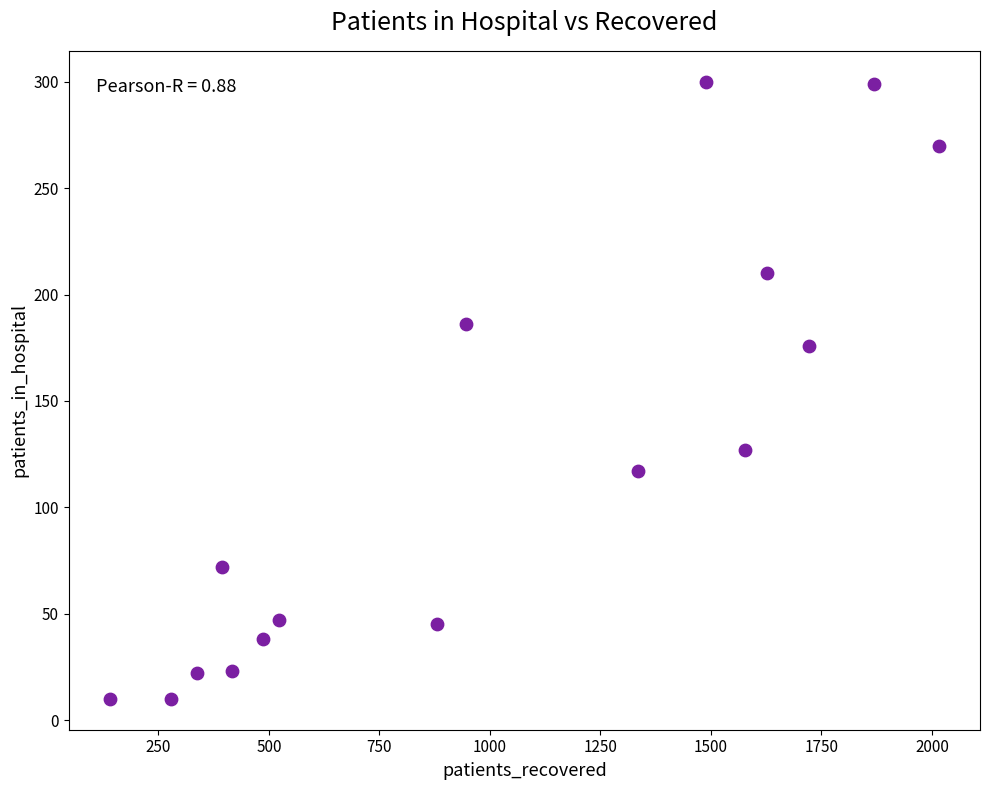

What is the range of Y values (max minus min)?

290